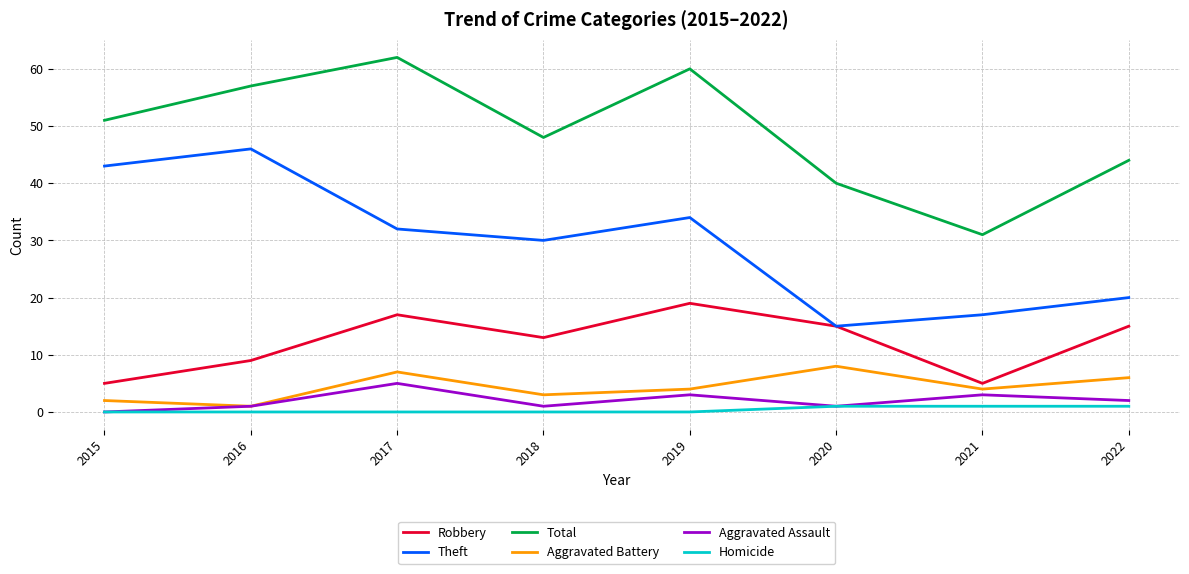

How many interior local valleys does the Total series have?

2